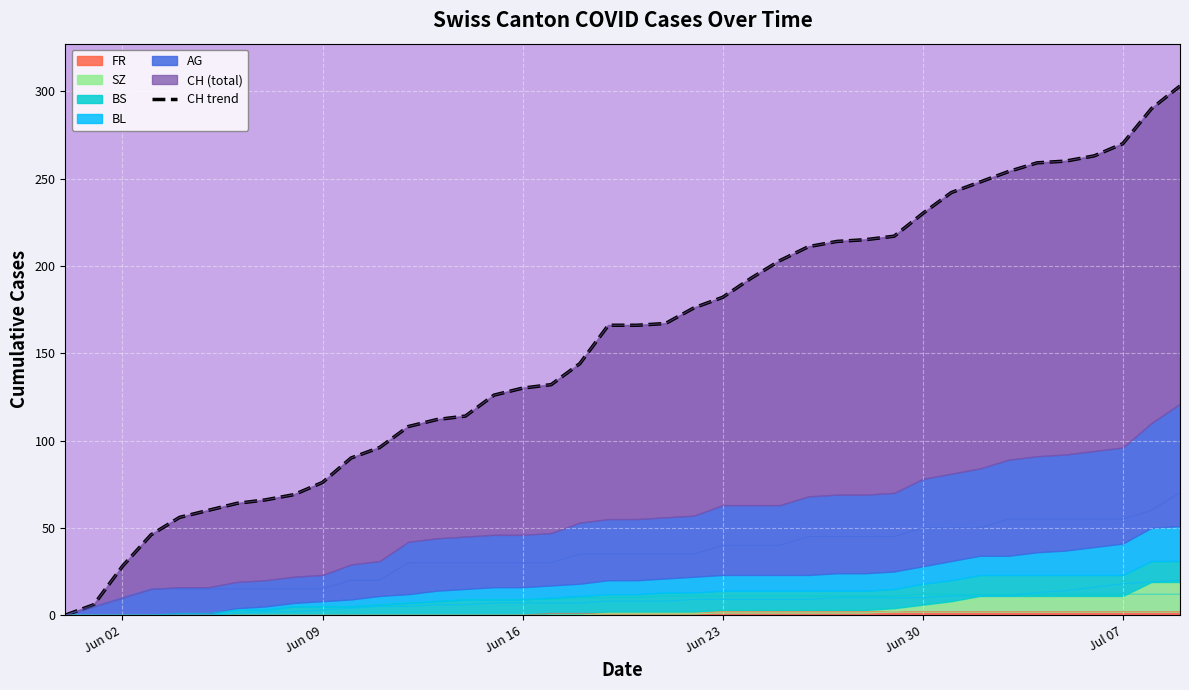

Is it true that the value at 15 is 213?

False